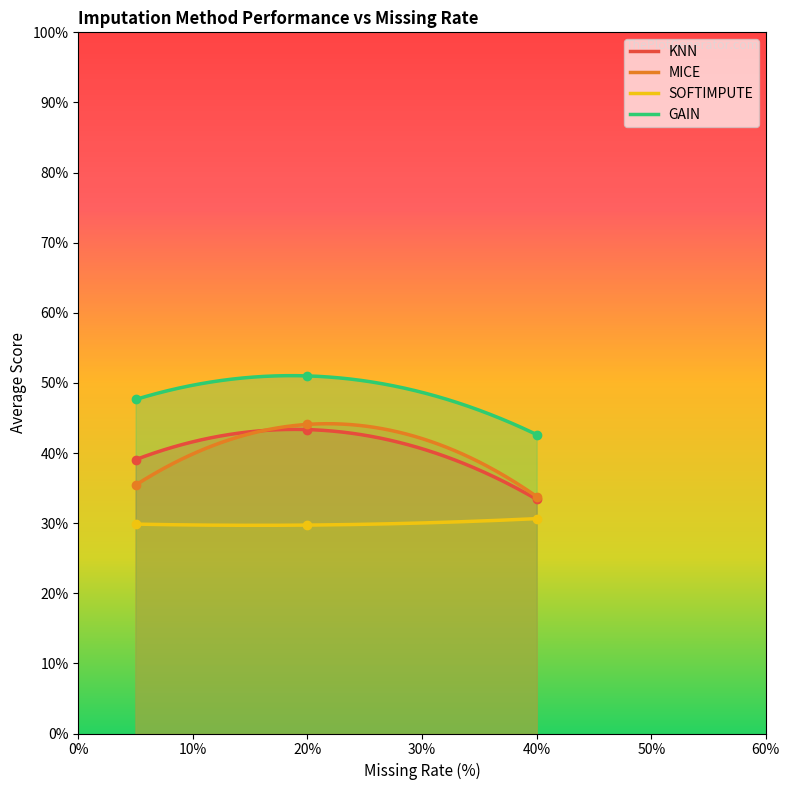

Reading left to right, transcribe all the data shown in this chart.

KNN: 0.4	0.4	0.3
MICE: 0.4	0.4	0.3
SOFTIMPUTE: 0.3	0.3	0.3
GAIN: 0.5	0.5	0.4